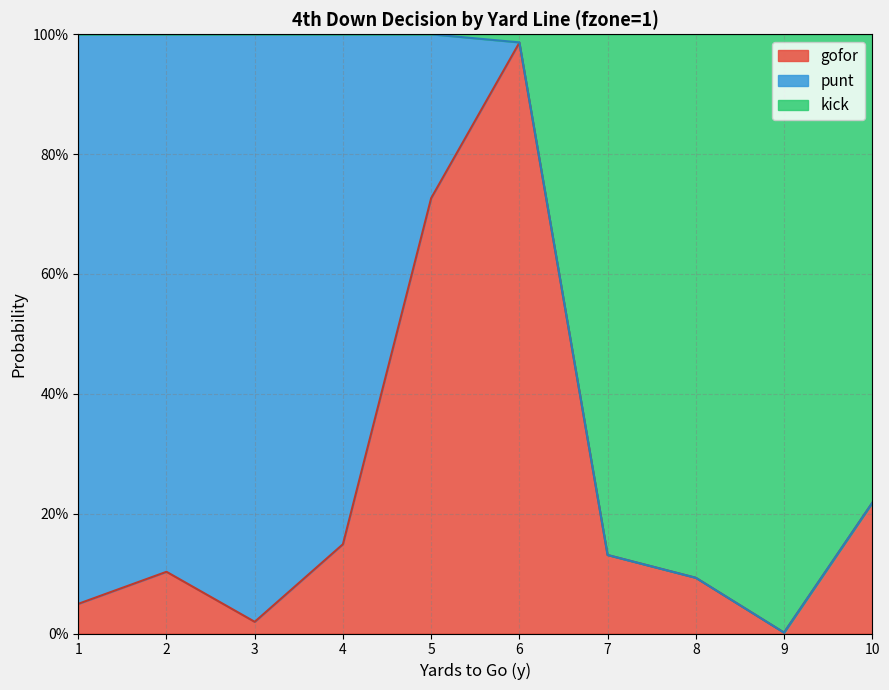

At which category is the sum across all series the highest?

6